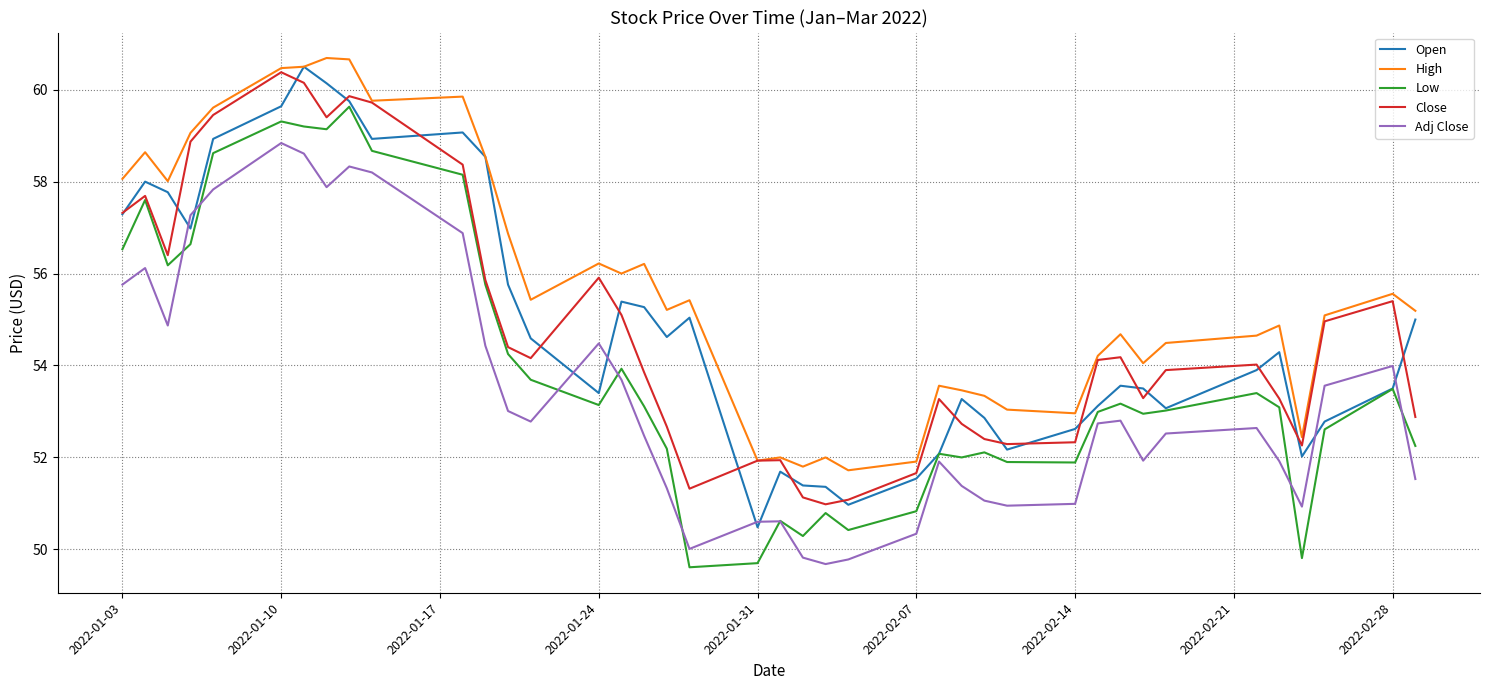

True or false: Adj Close and Close cross at least once.

False